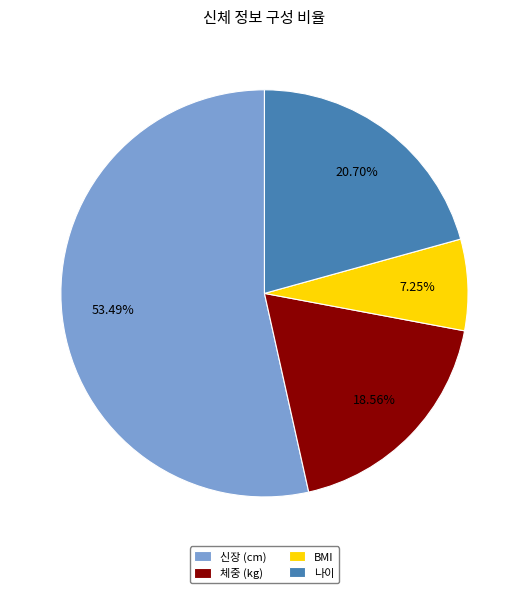

The BMI slice represents 7% of the pie. True or false?

True